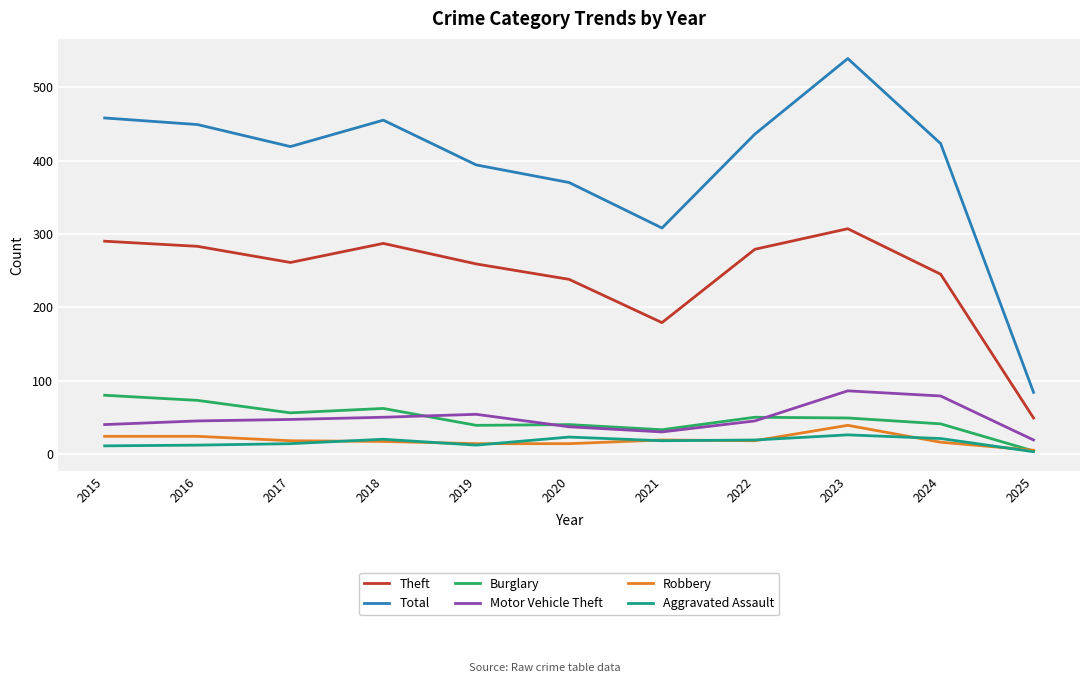

What is the minimum value for Burglary?

4